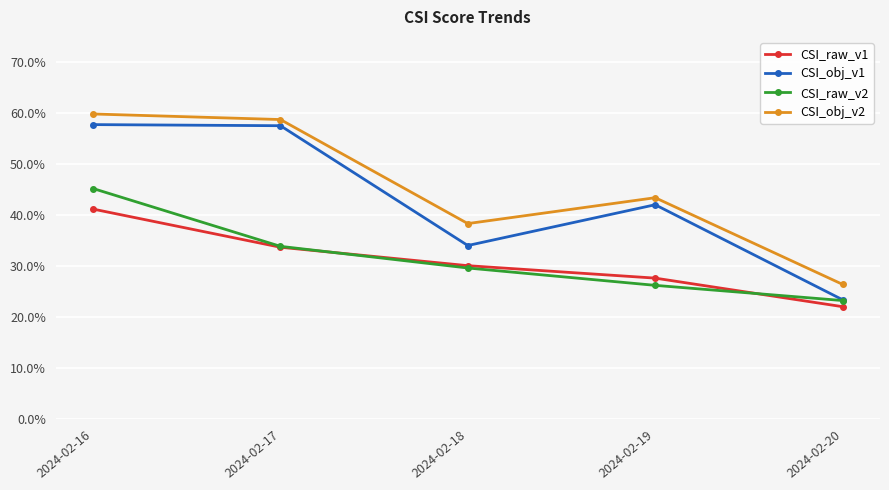

Does the chart have visible grid lines?

Yes